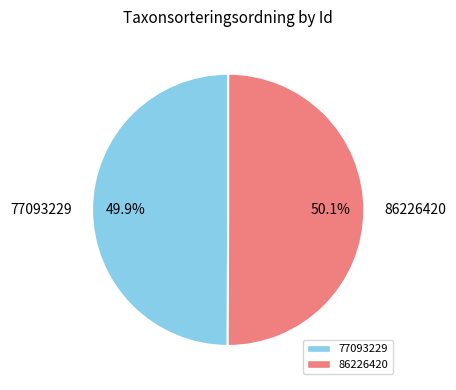

What portion of the pie excludes 77093229?

50.1%